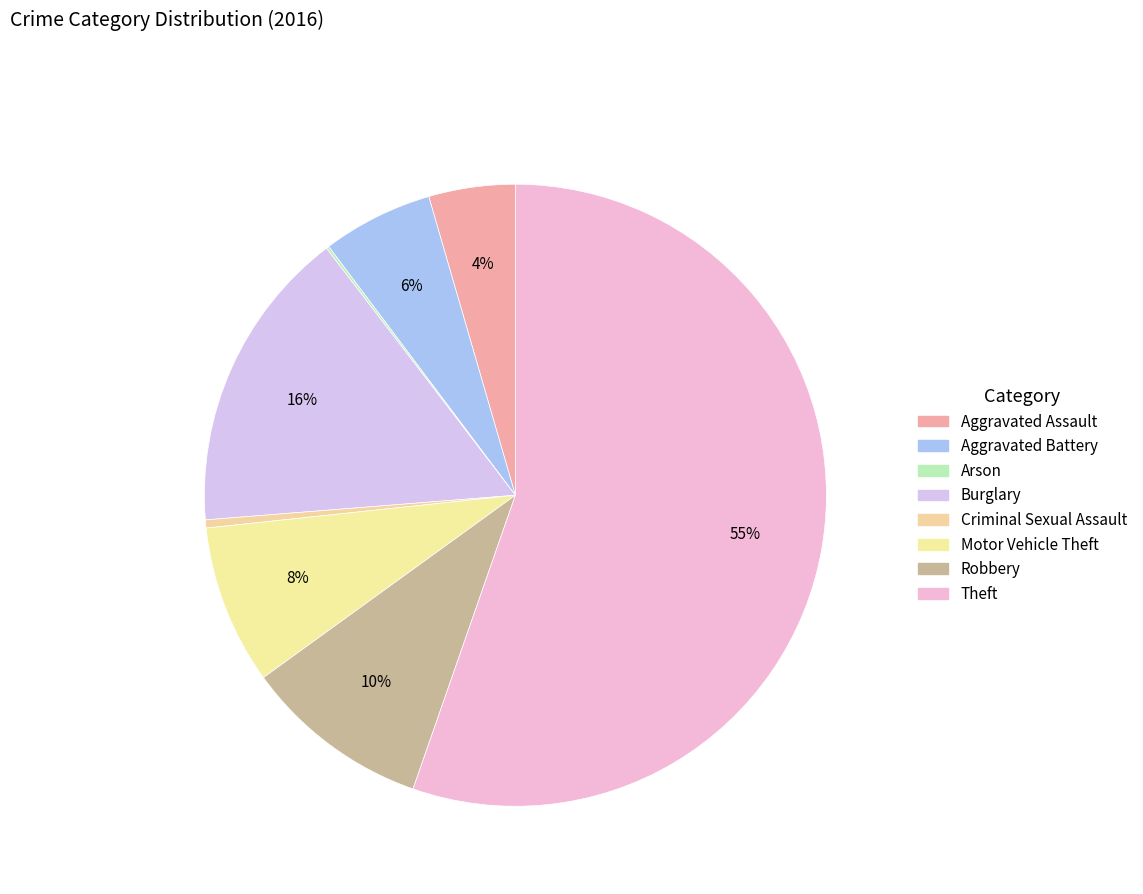

Is it true that Aggravated Battery is 6% of the pie?

True